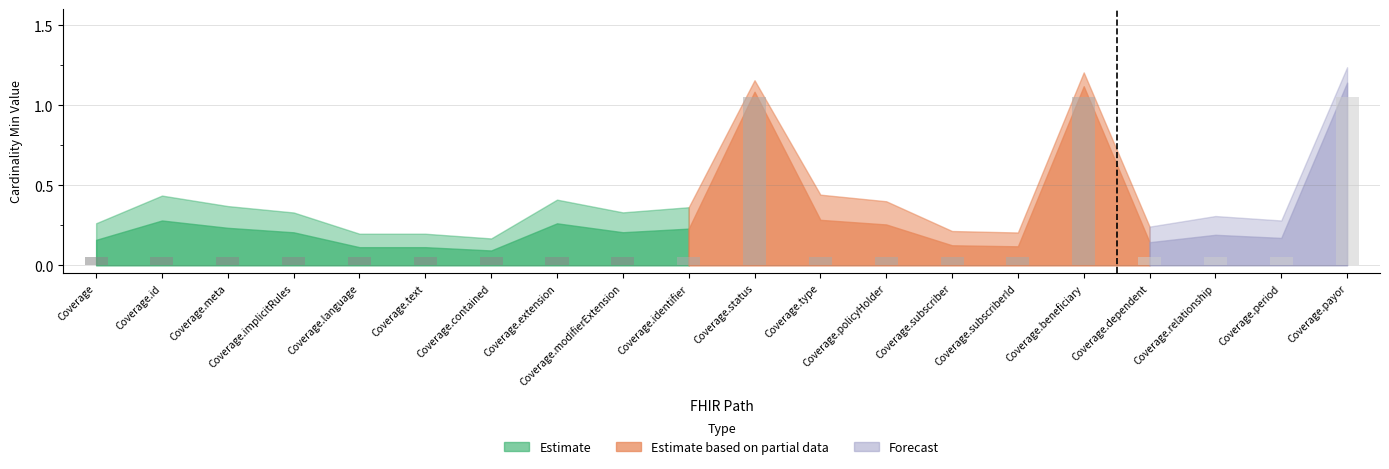

What is the difference between the second highest and second lowest values?

1.0